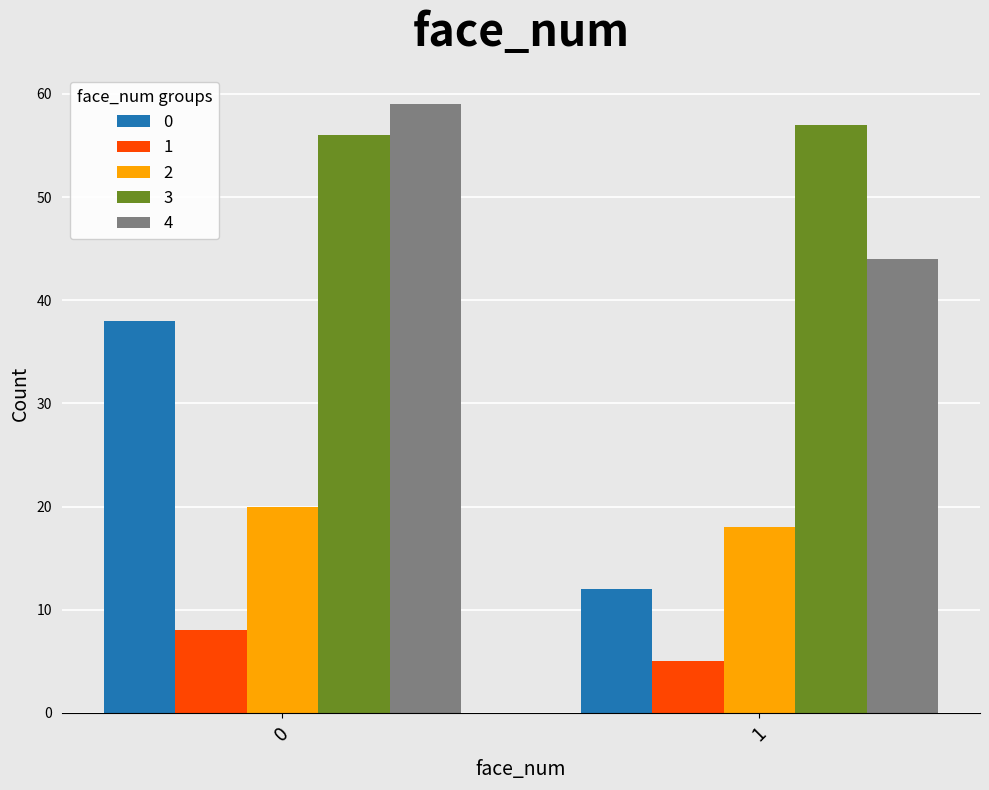

What is the total value across all series at 0?

181